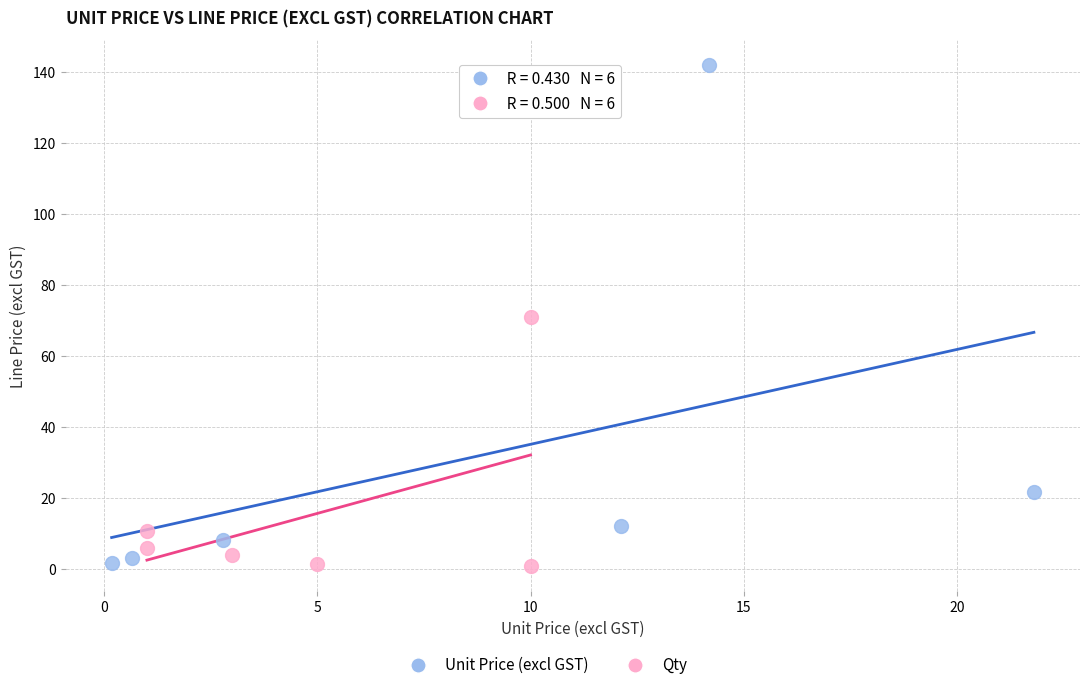

Which series contains the highest Y value?

Unit Price (excl GST)